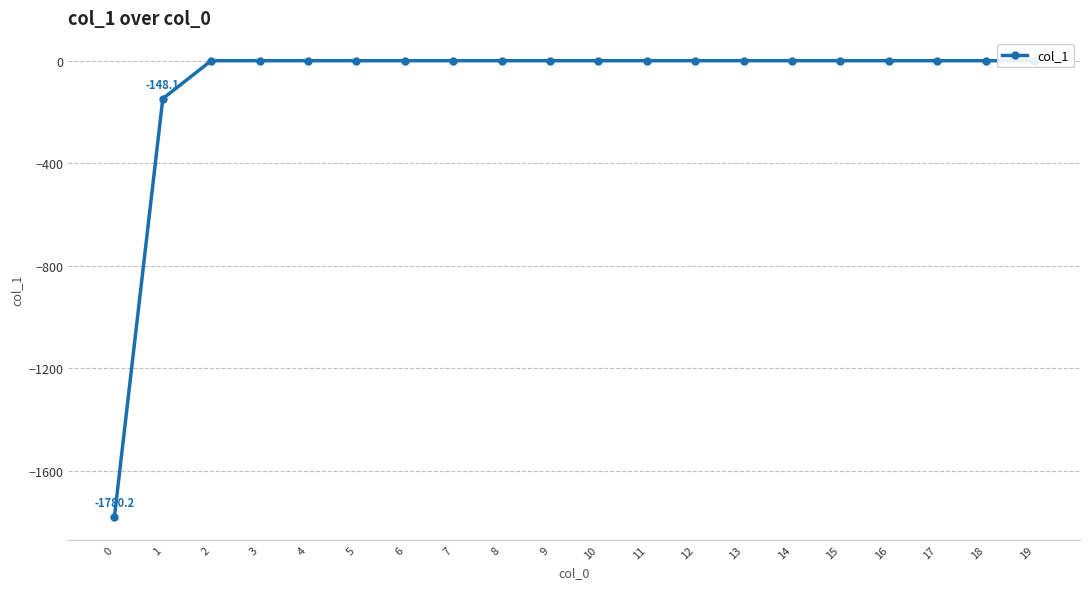

Which has a higher value, 4 or 17?

4